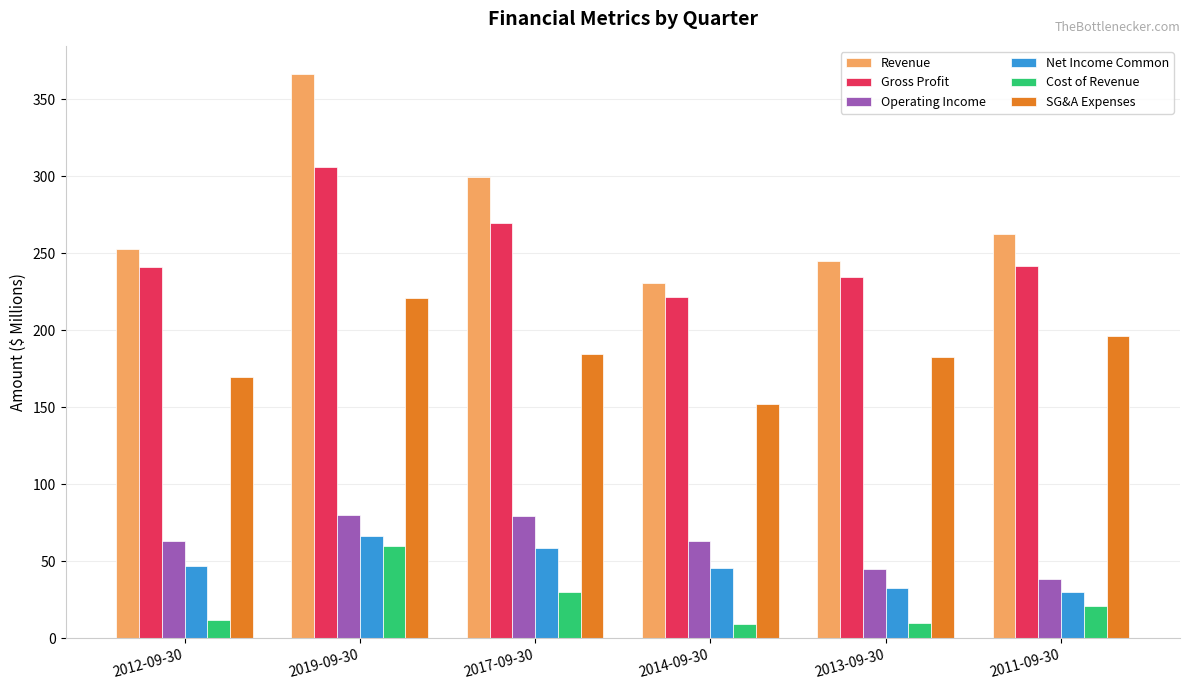

Count the number of categories in the chart.

6